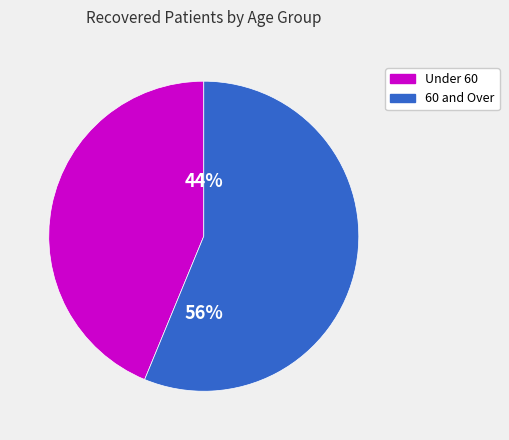

Which slice is the largest?

60 and Over